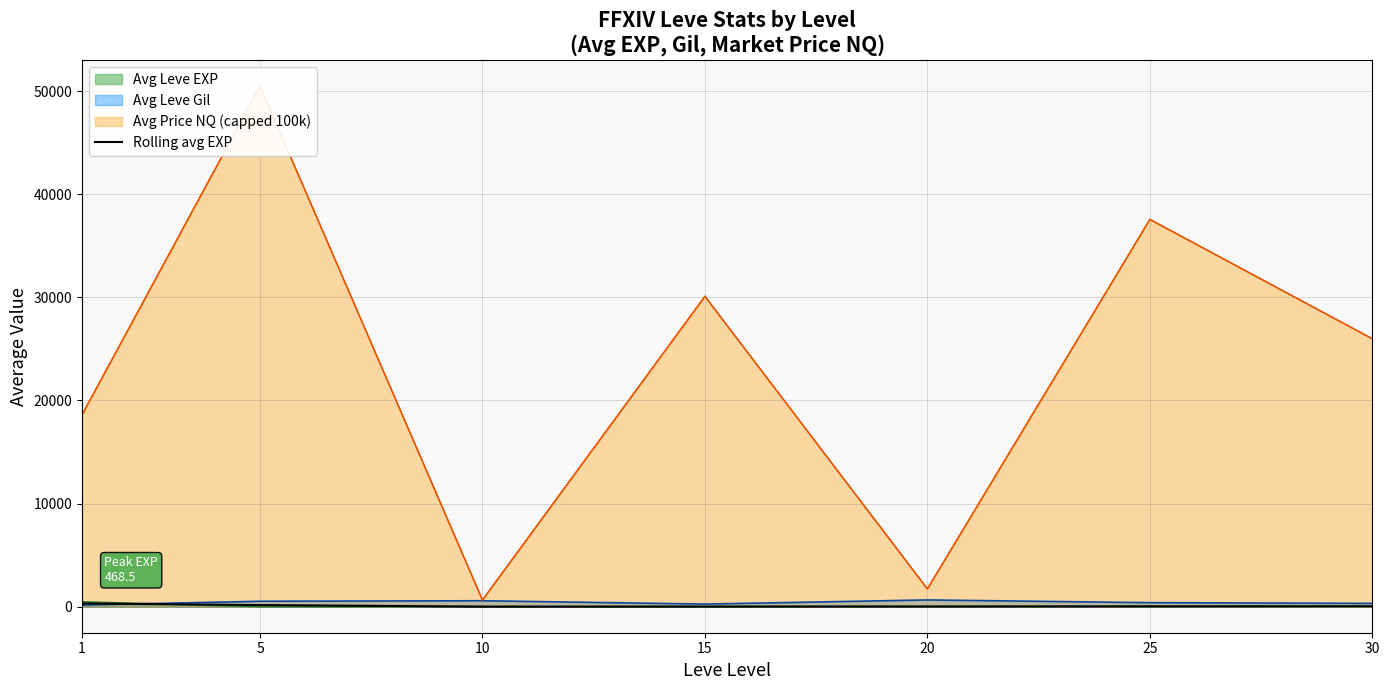

Does the chart have visible grid lines?

Yes